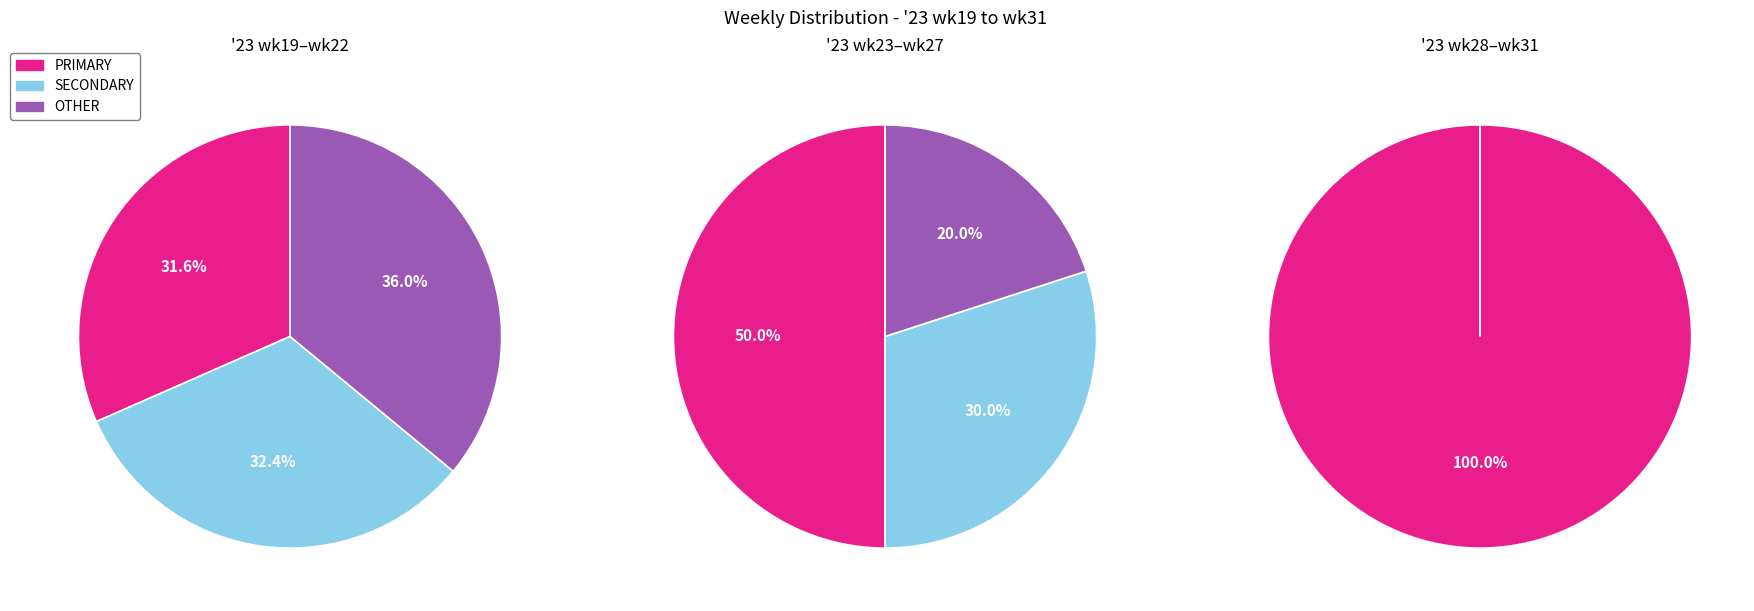

Between wk19 and wk20, which is larger?

wk20